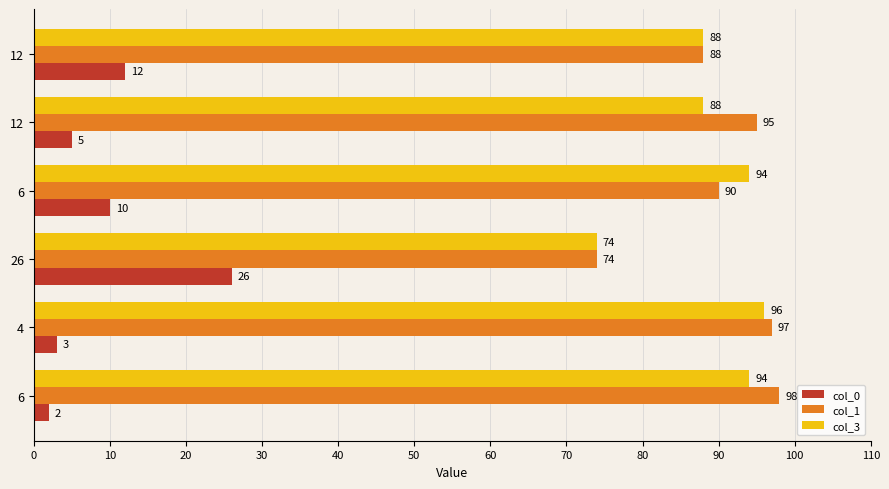

What are all the series names shown in the legend?

col_0, col_1, col_3